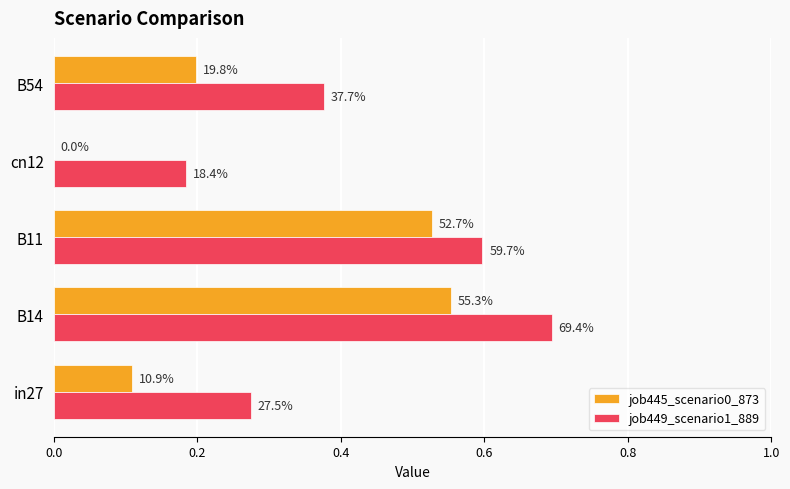

What are all the series names shown in the legend?

job445_scenario0_873, job449_scenario1_889